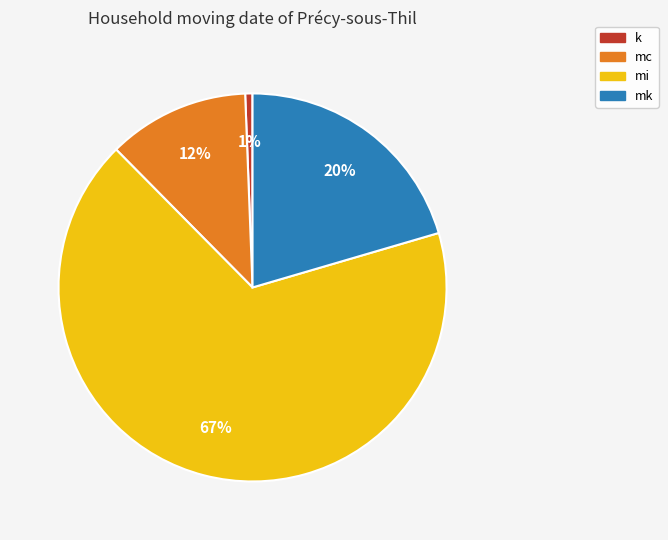

What percentage is the k slice, to the nearest percent?

1%